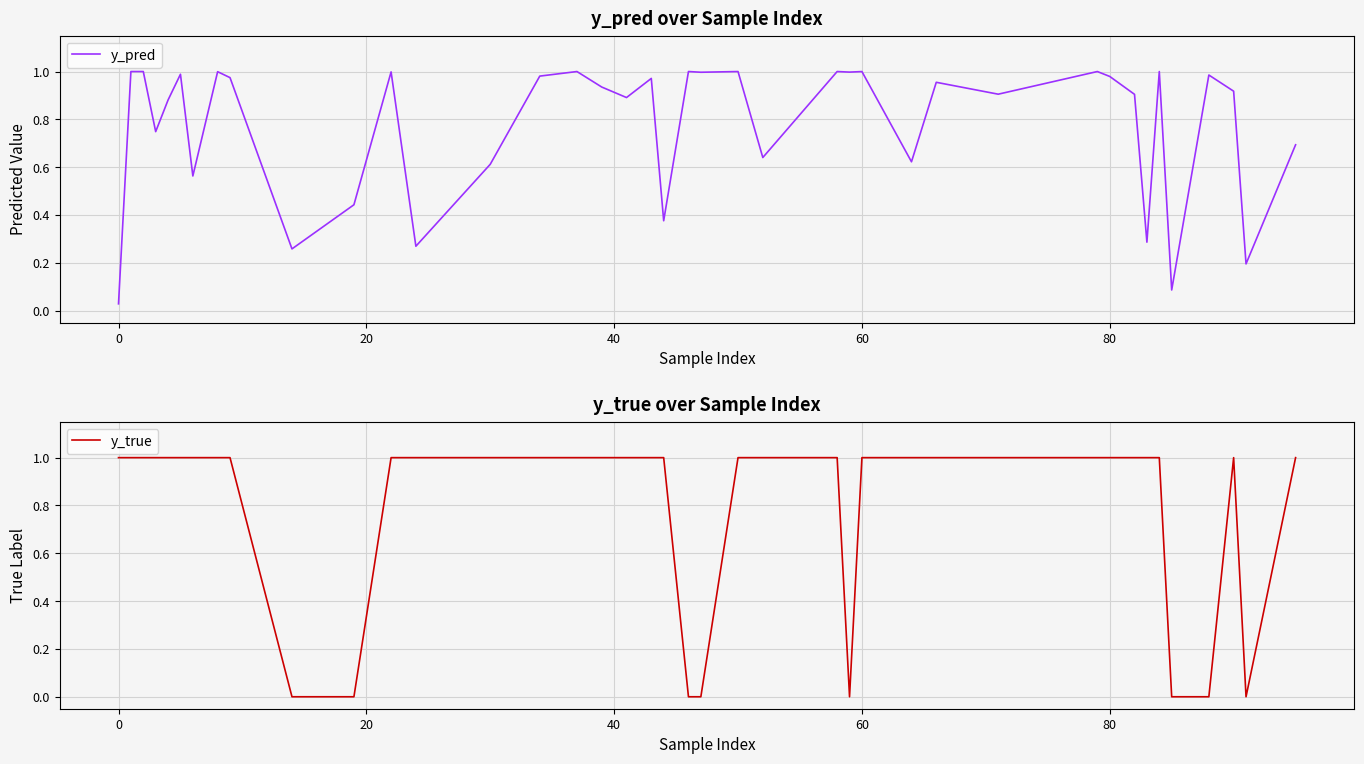

How many series are shown in this chart?

2